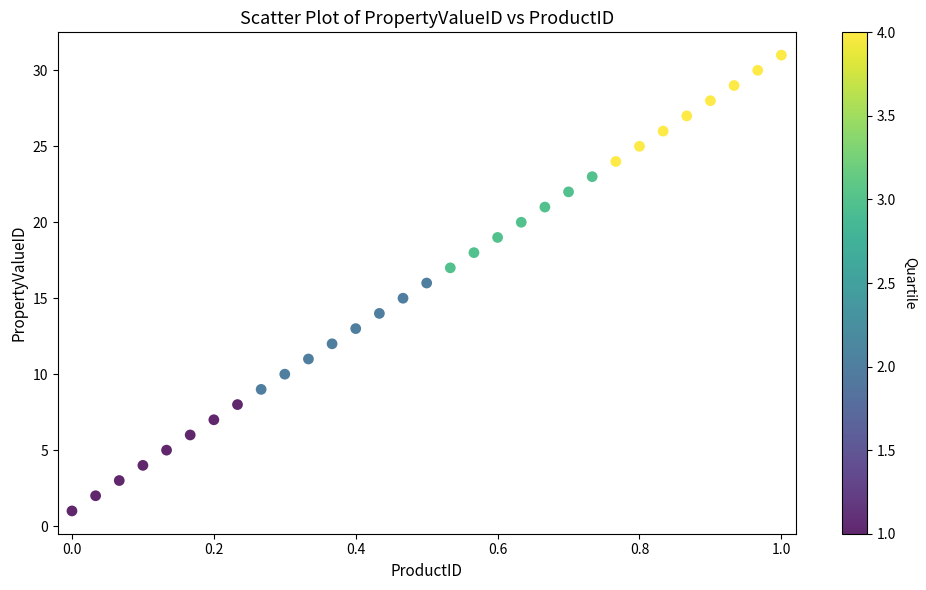

What is the range of Y values (max minus min)?

30